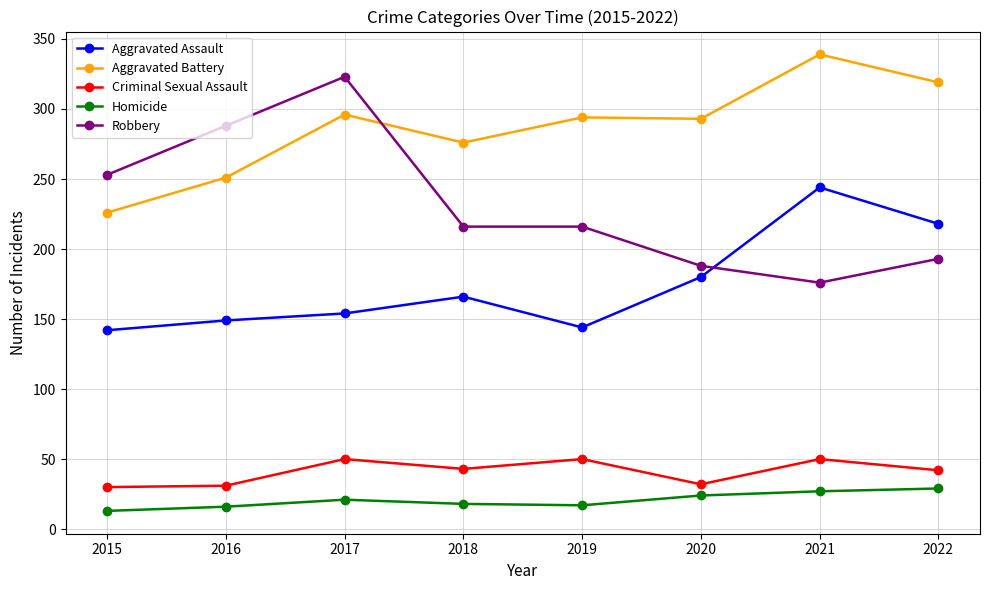

What is the difference between the maximum and minimum values in the Aggravated Assault series?

102